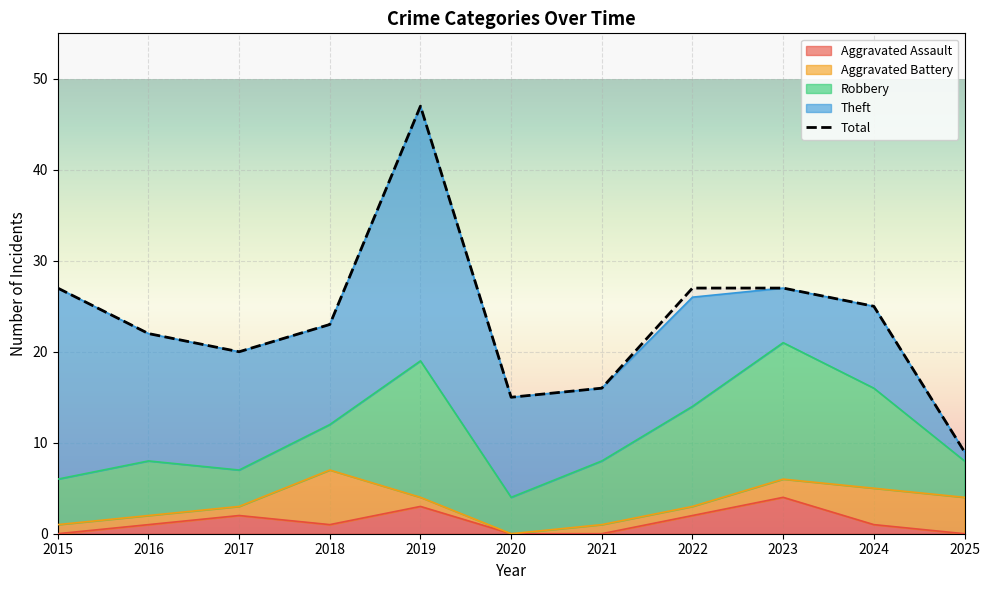

What is the value of the Aggravated Assault point at the 5th from the left?

3